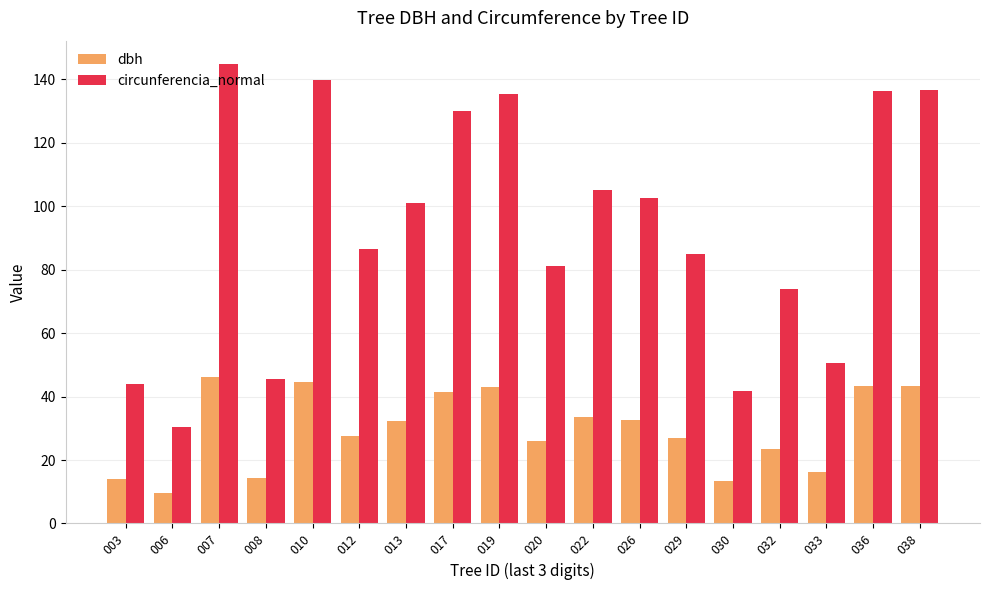

List the series in order of their overall mean, highest first.

circunferencia_normal, dbh